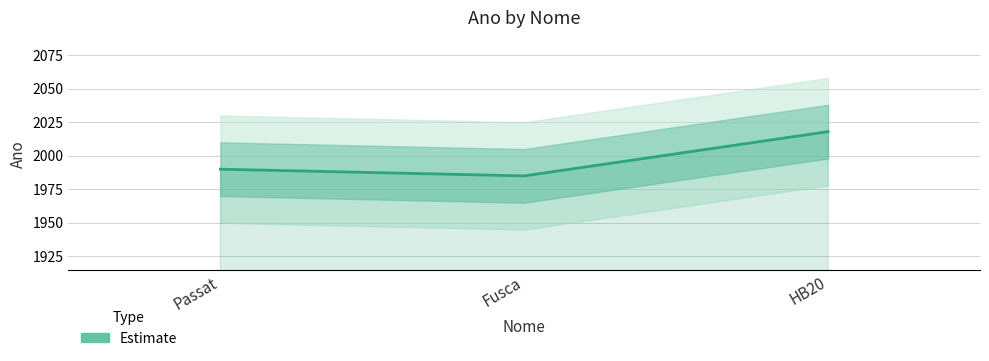

Is this an area chart (filled region under the line)?

No